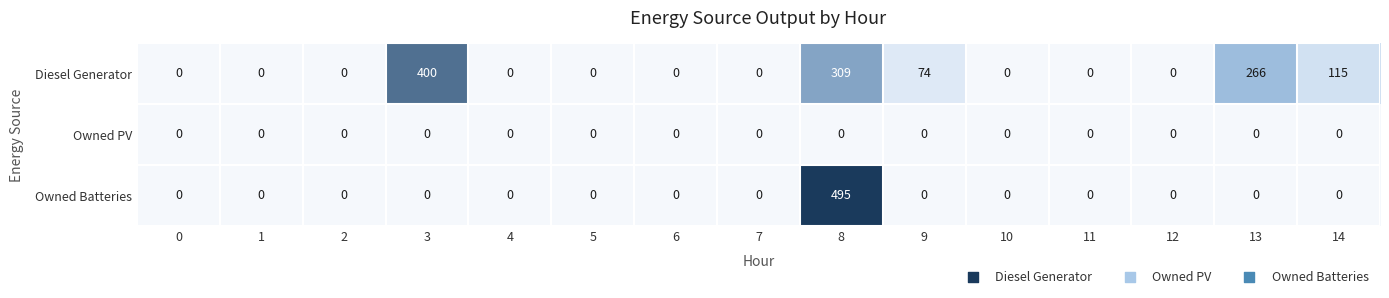

At 8, list the series in order from largest to smallest.

Owned Batteries, Diesel Generator, Owned PV